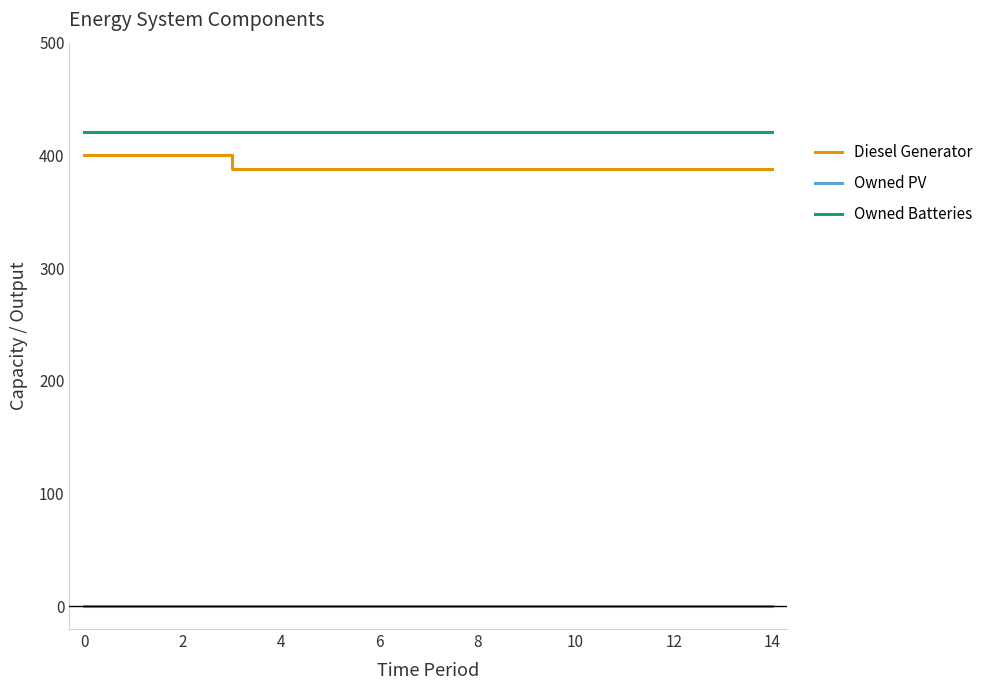

True or false: Diesel Generator and Owned Batteries cross at least once.

False